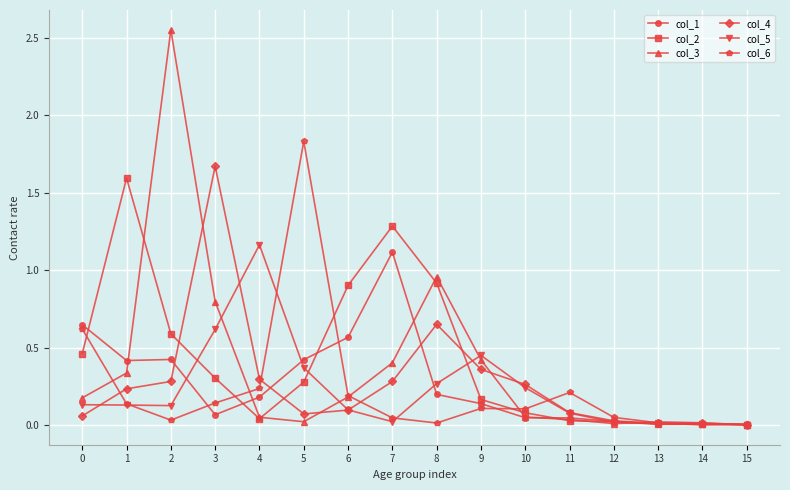

True or false: col_1 has a value of 0.3 at 1.

False